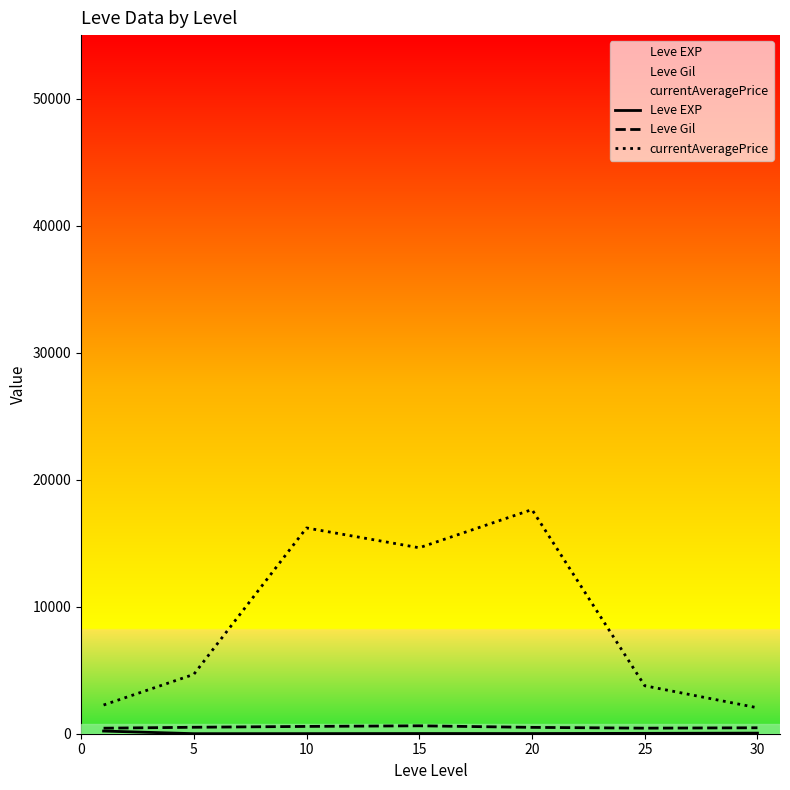

Where is currentAveragePrice nearest to the value 9844?

15